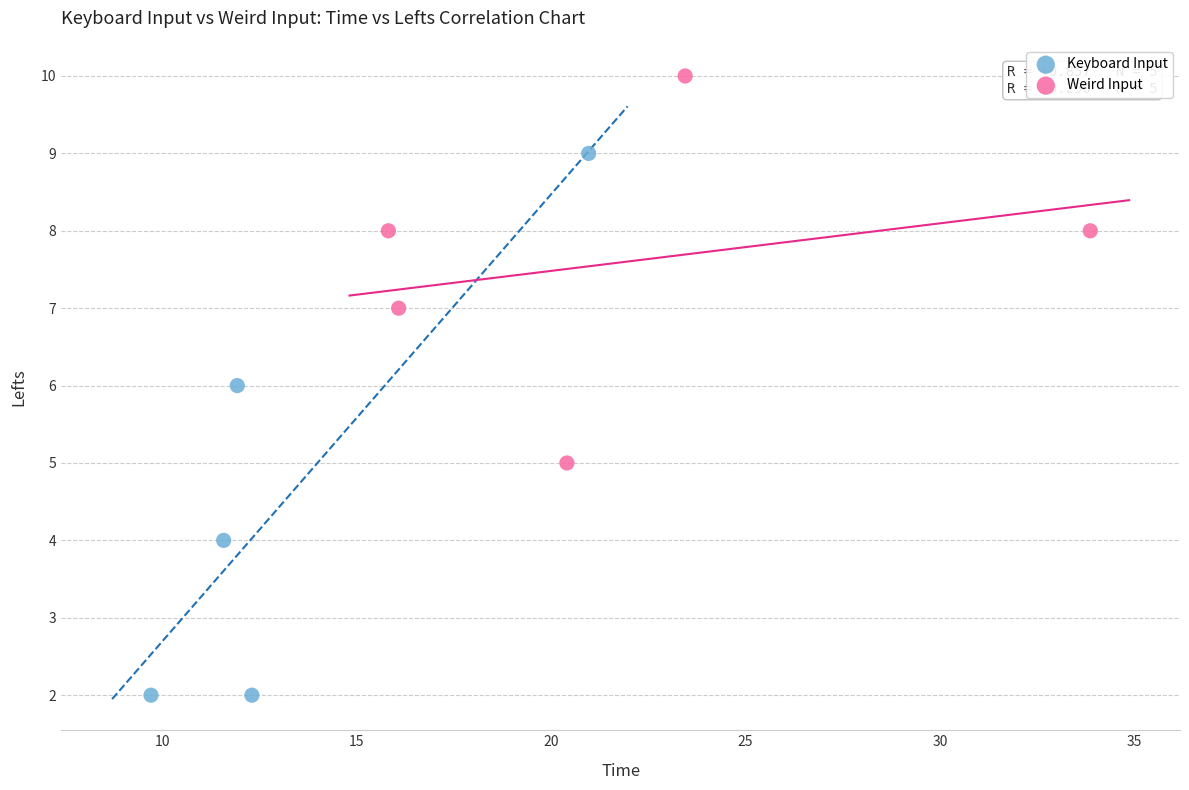

Which series contains the lowest Y value?

Keyboard Input